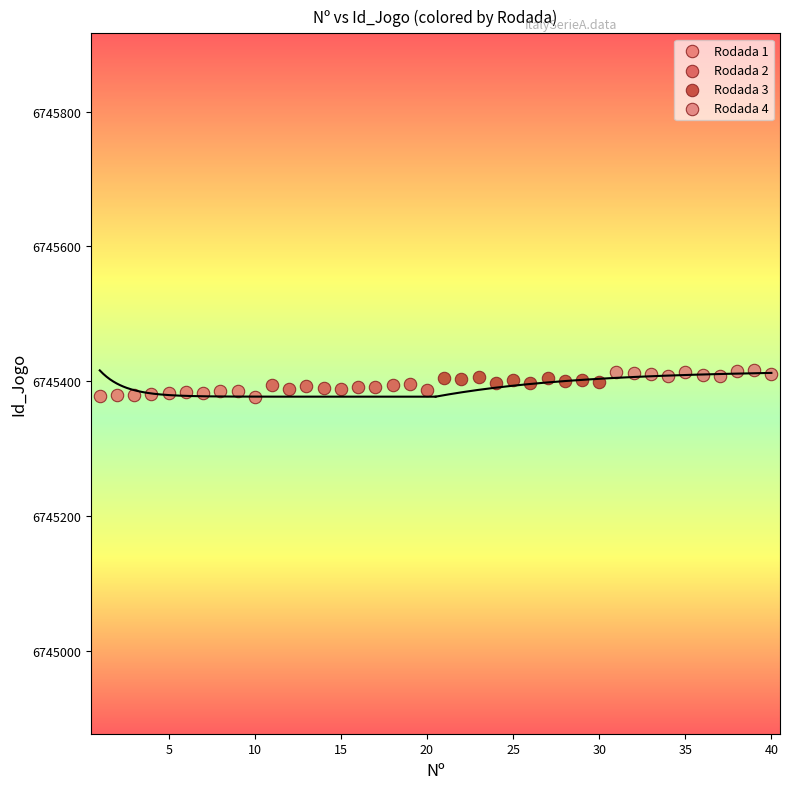

What are all the series names shown in the legend?

Rodada 1, Rodada 2, Rodada 3, Rodada 4